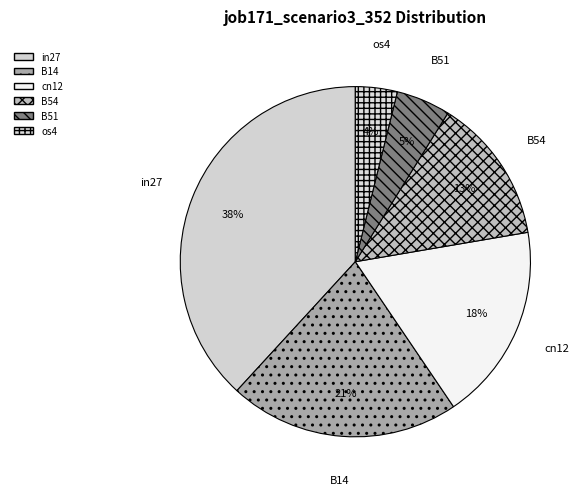

Is it true that B51 is 5% of the pie?

True